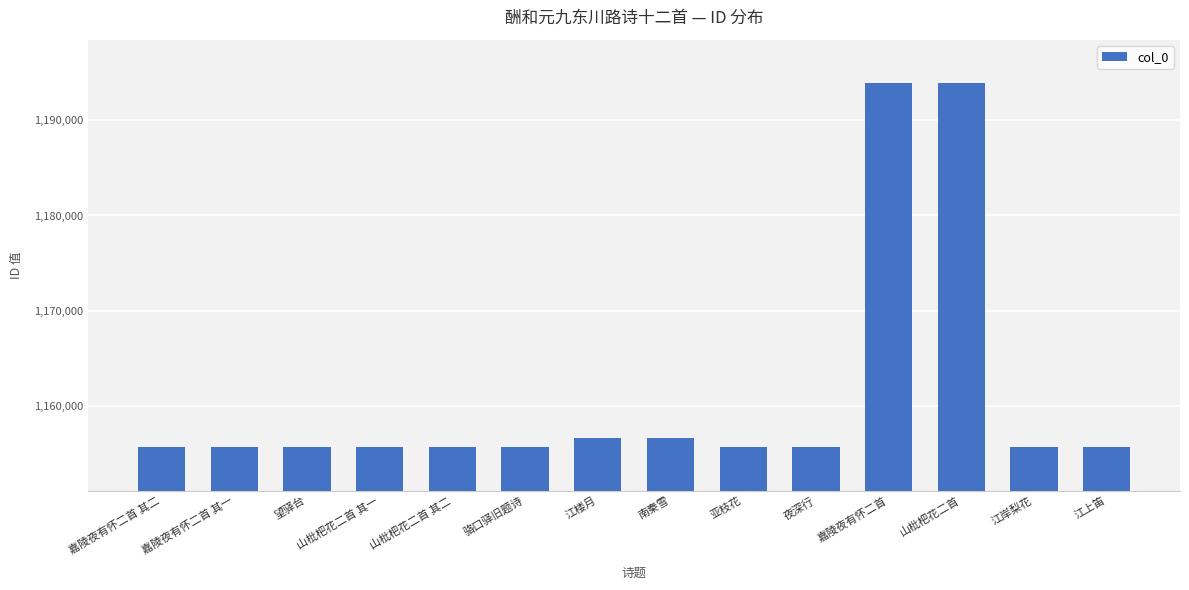

What is the difference between the values at 嘉陵夜有怀二首 and 骆口驿旧题诗?

38176